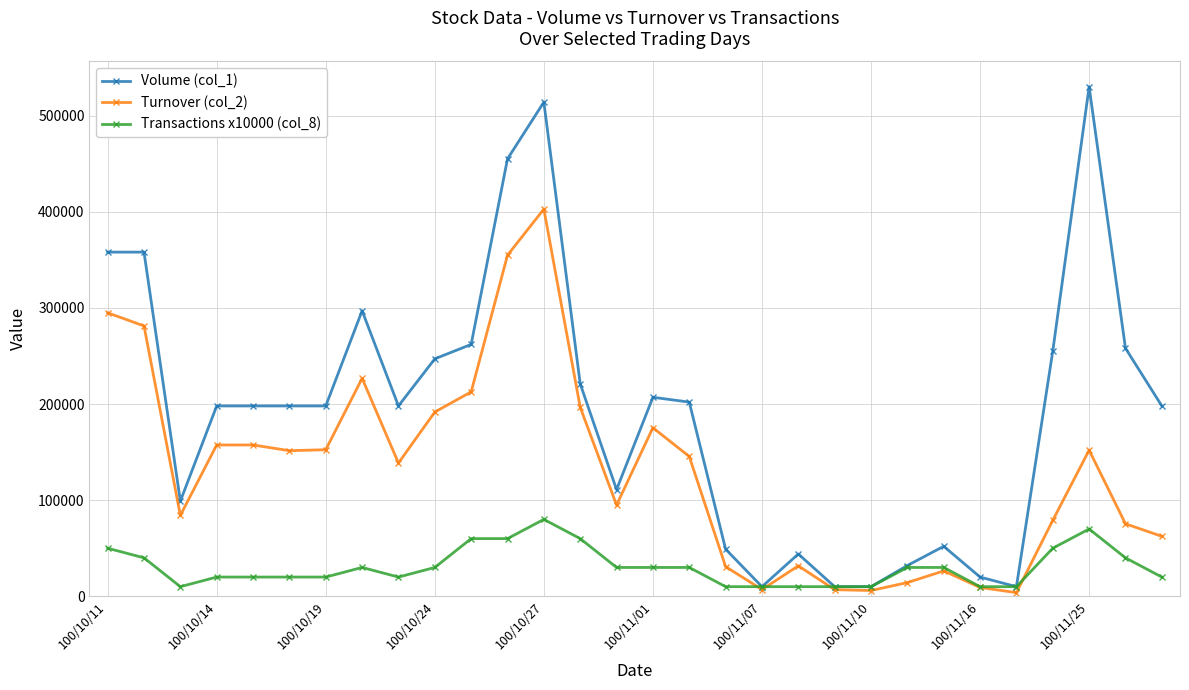

Rank the series by their maximum value, from highest to lowest.

Volume (col_1), Turnover (col_2), Transactions x10000 (col_8)